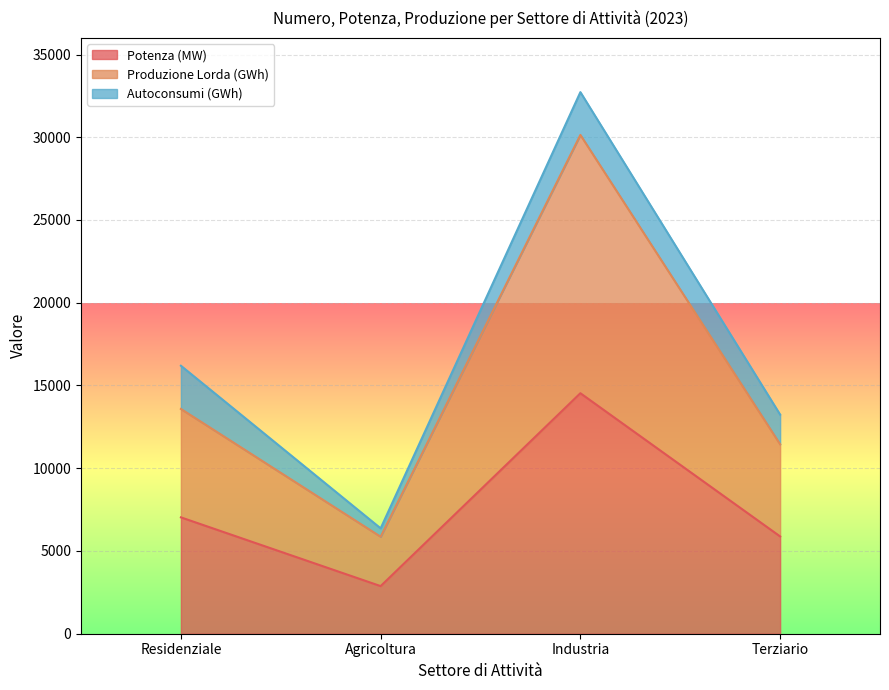

List the labels in order of Potenza (MW) value, smallest first.

Agricoltura, Terziario, Residenziale, Industria